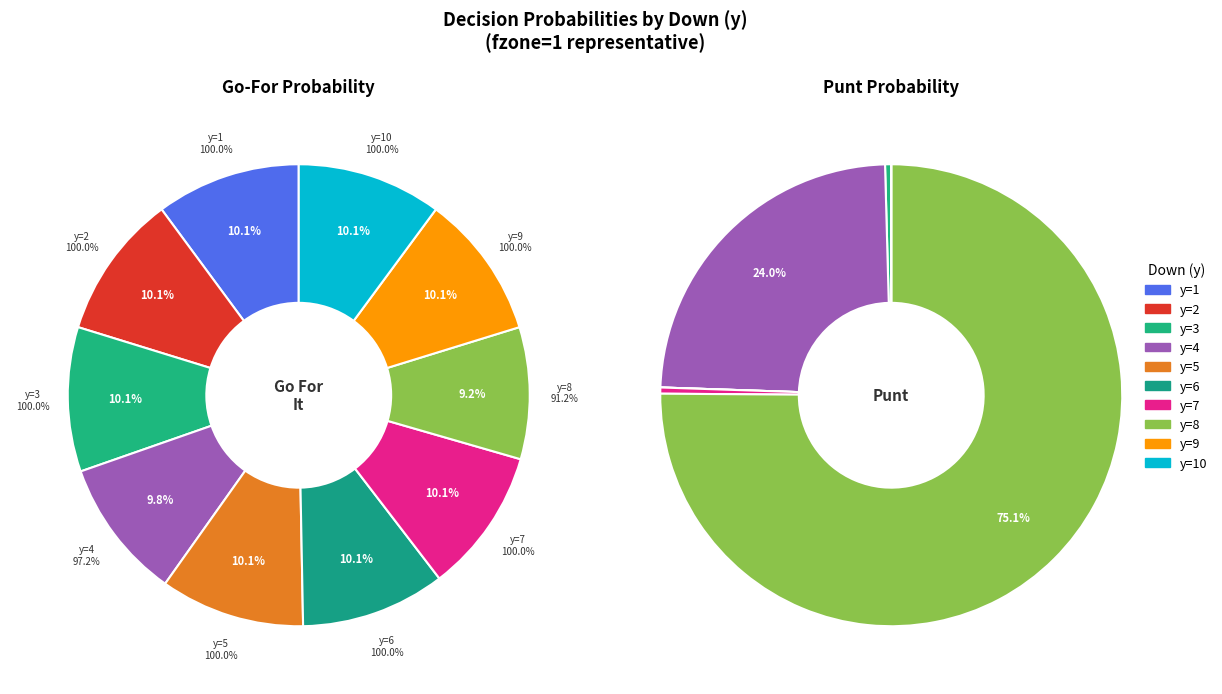

How many slices are in this pie chart?

10